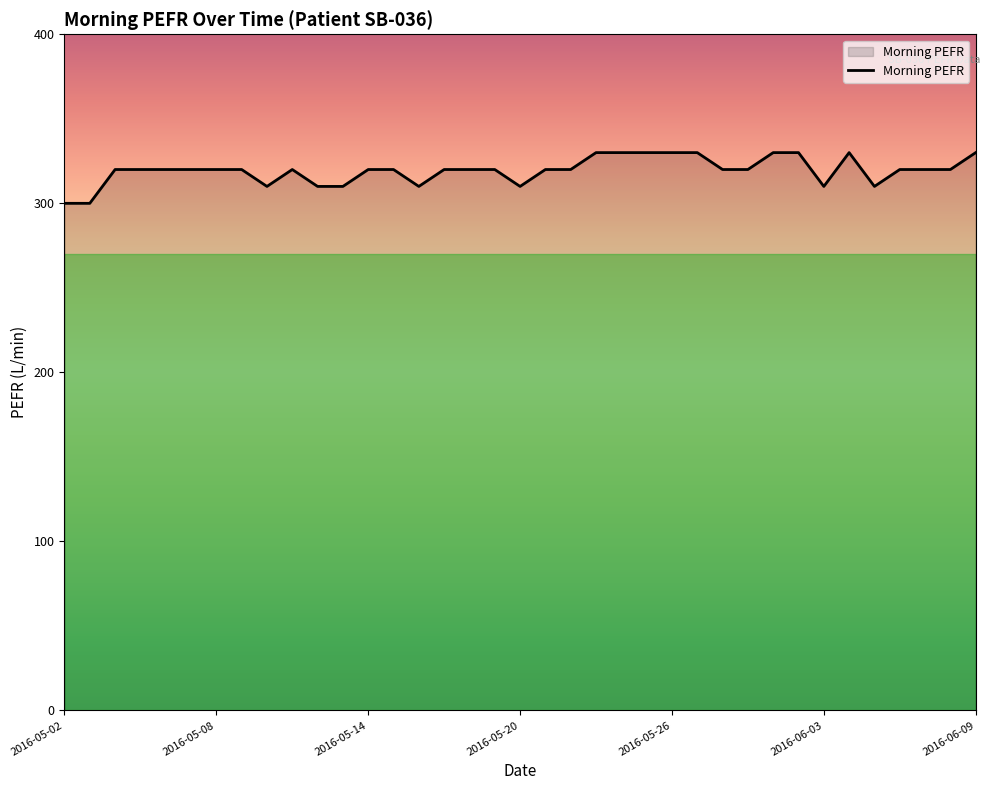

What is the maximum value shown in the chart?

330